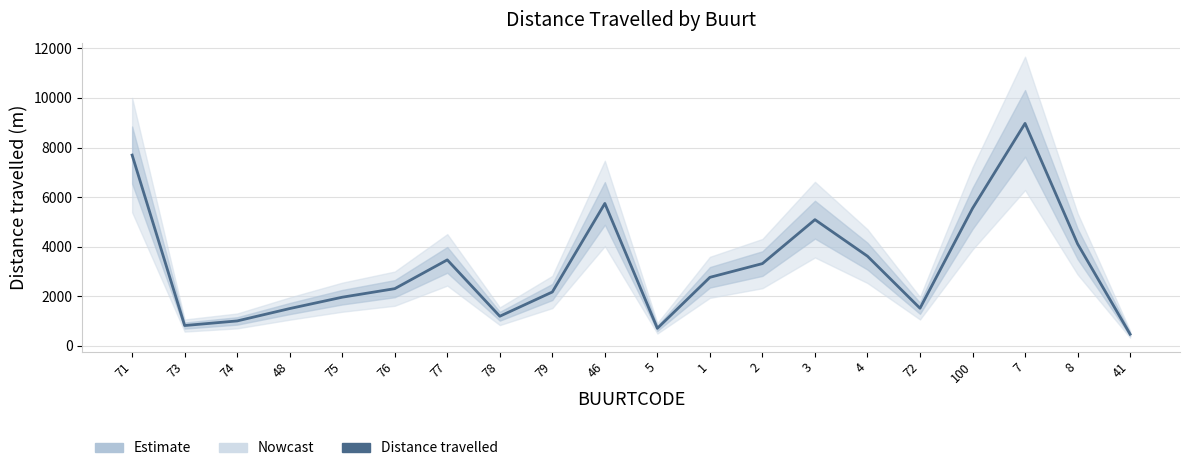

What is the label of the 3rd point from the left?

74